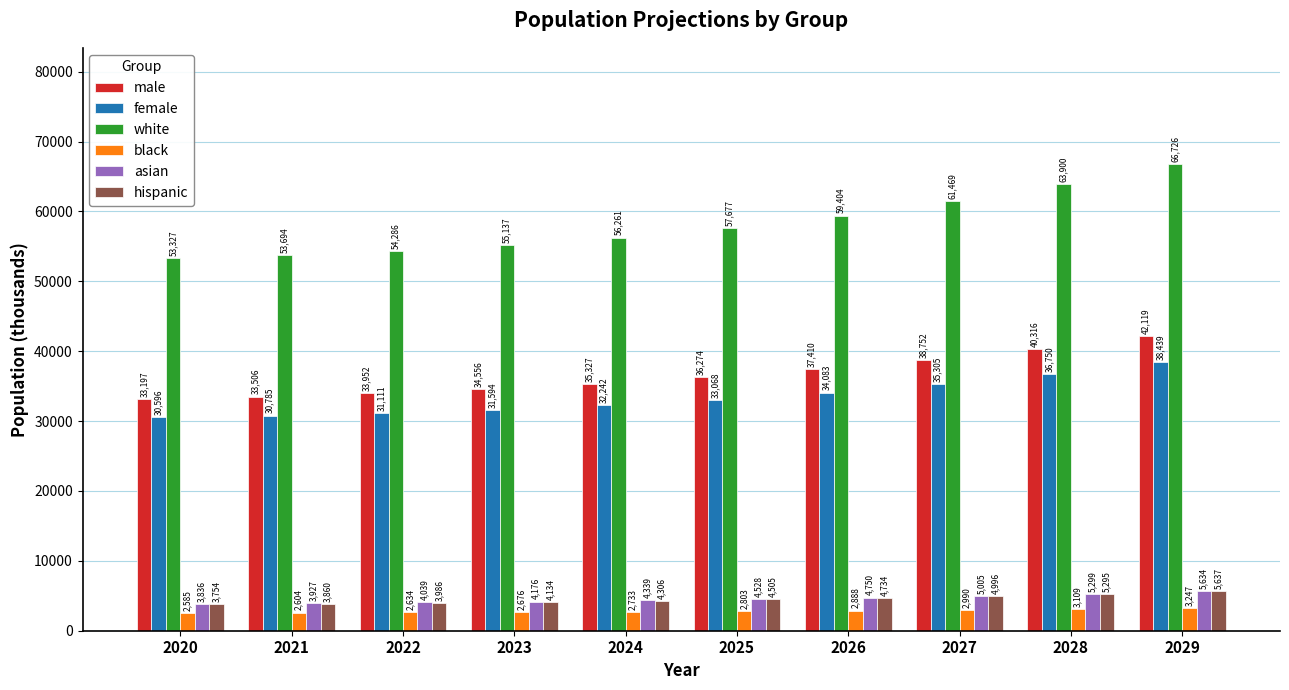

The hispanic series shows 3860.6 at 2021. True or false?

True